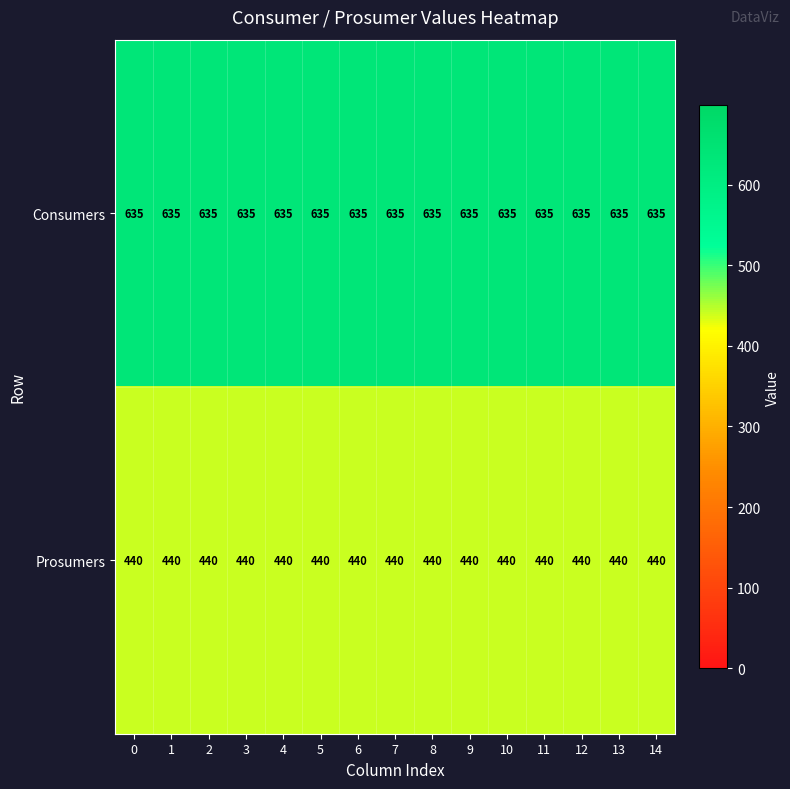

Rank the series at 4 from highest to lowest value.

Consumers, Prosumers